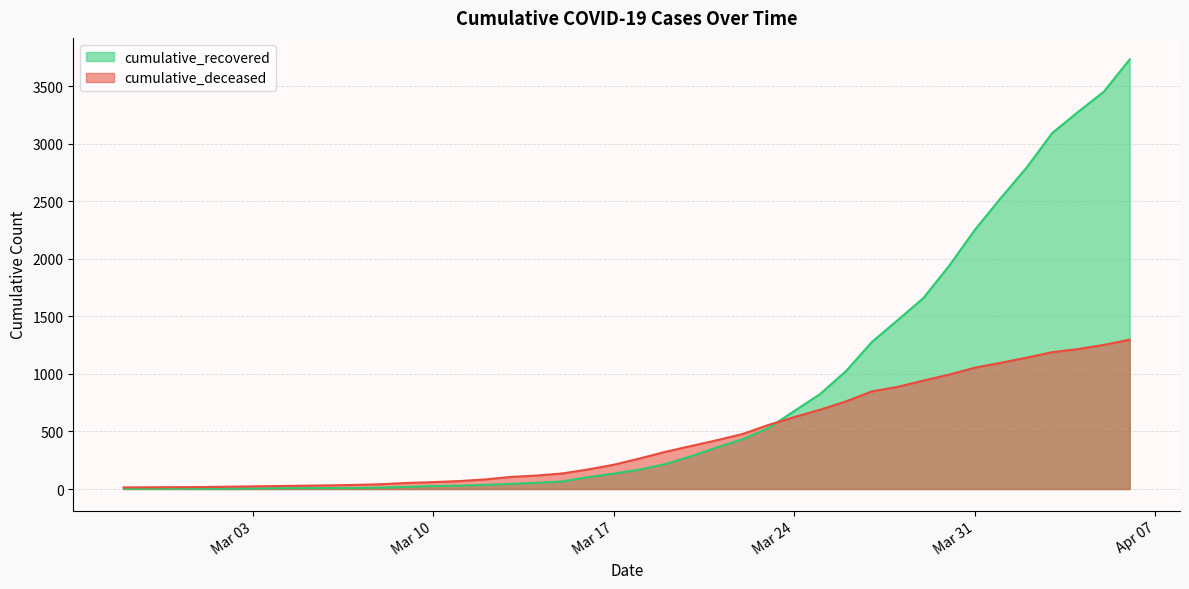

What is the greatest value displayed?

3732